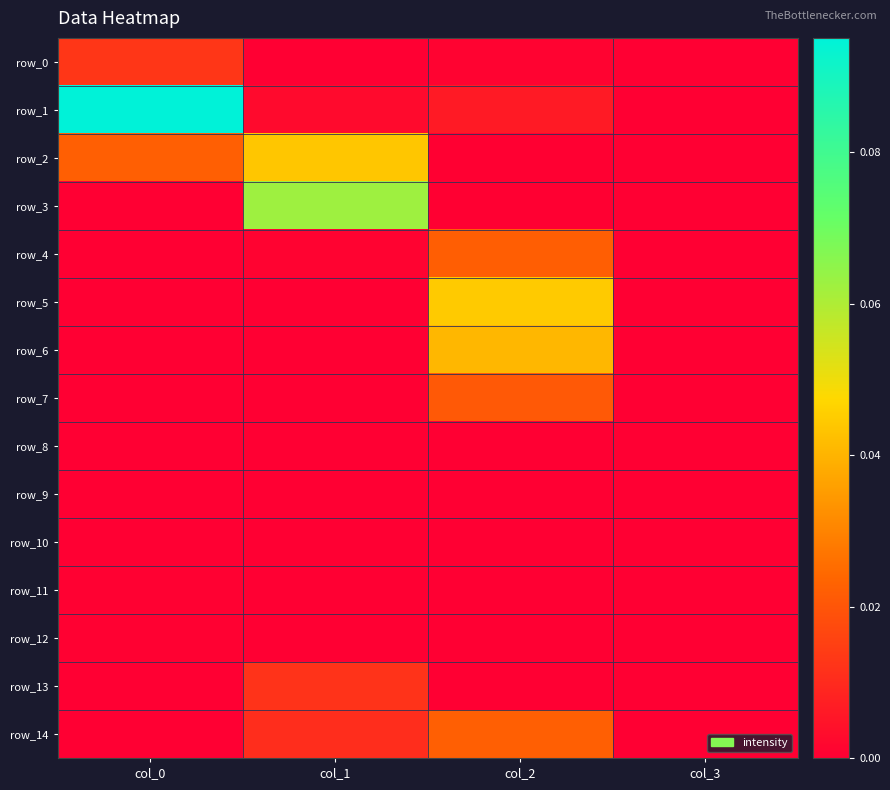

At which category does the chart reach its minimum across all series?

col_3